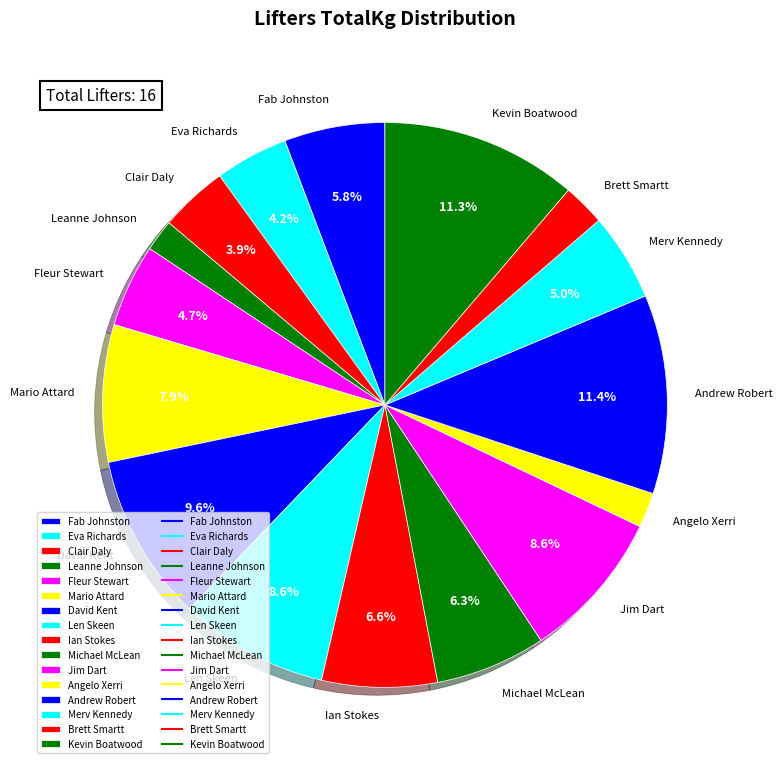

How many segments does this pie chart have?

16